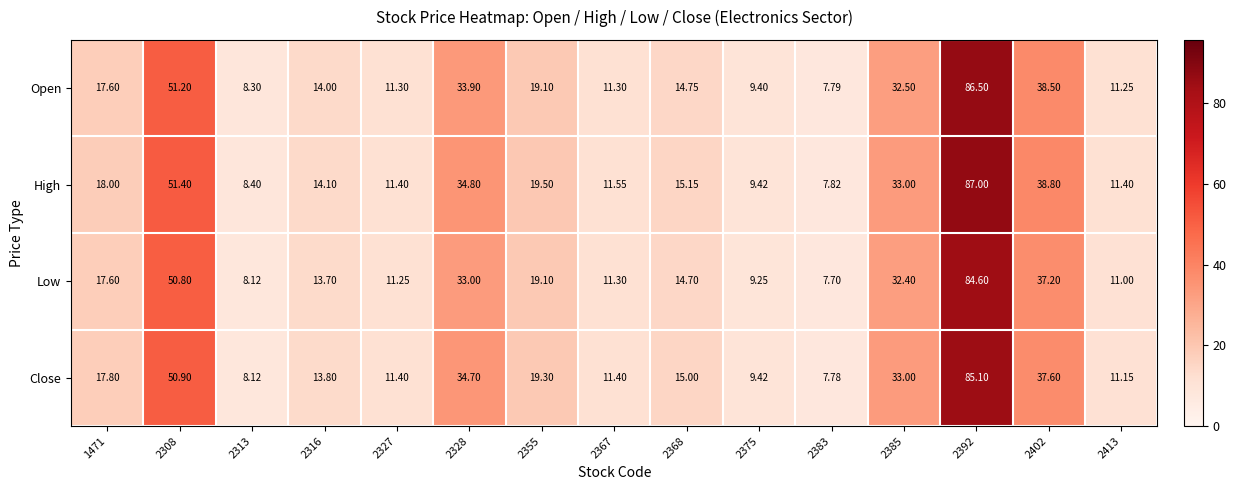

Which series has the largest total across all categories?

High